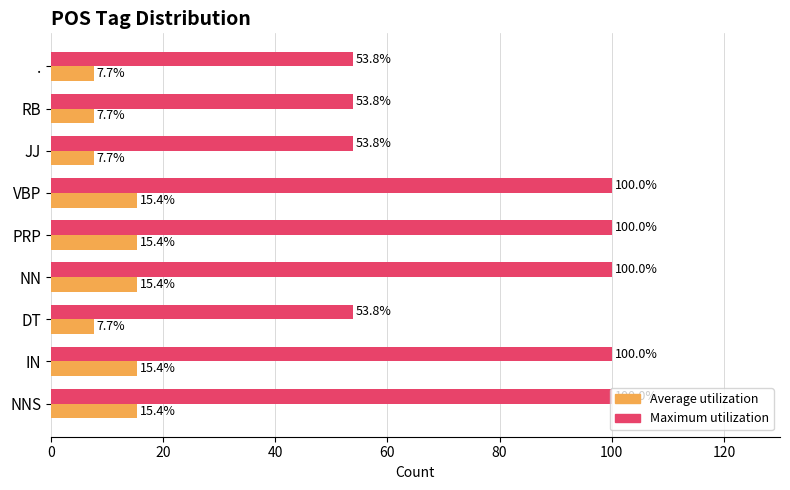

What is the sum of the Maximum utilization values at NN and VBP?

200.0